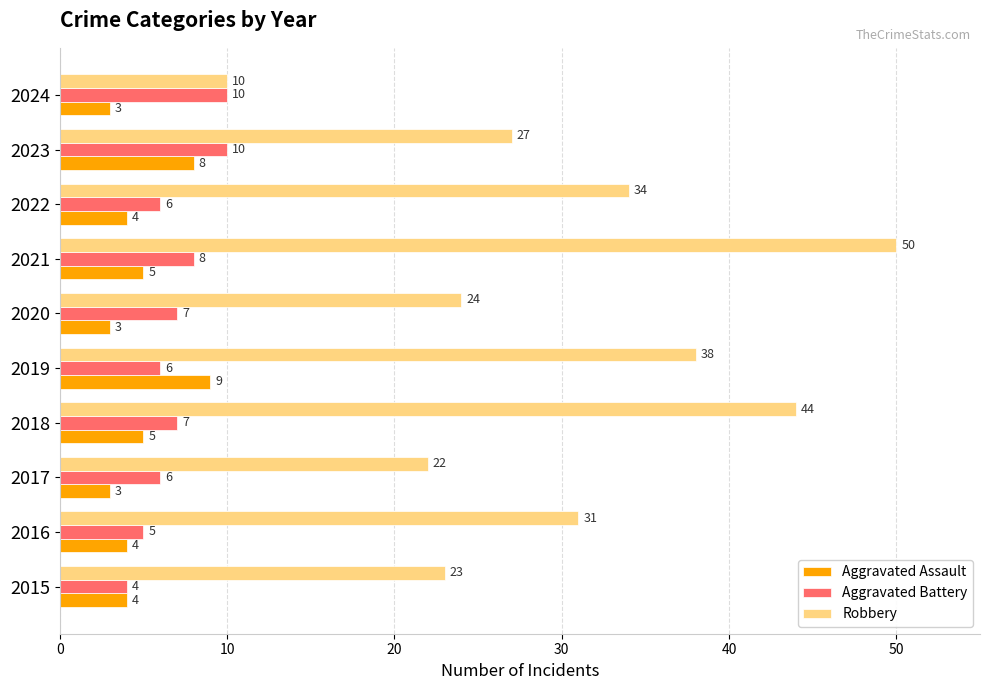

What is the difference between the maximum and minimum values in the Aggravated Battery series?

6